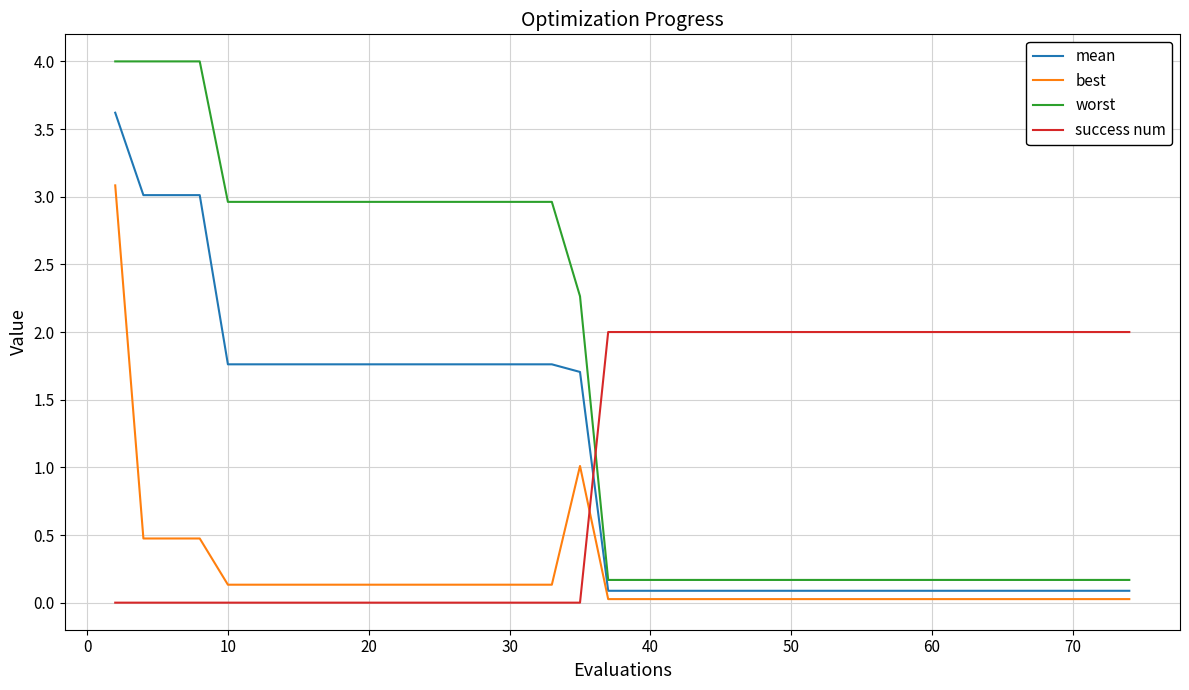

Which series has the largest range (max minus min)?

worst